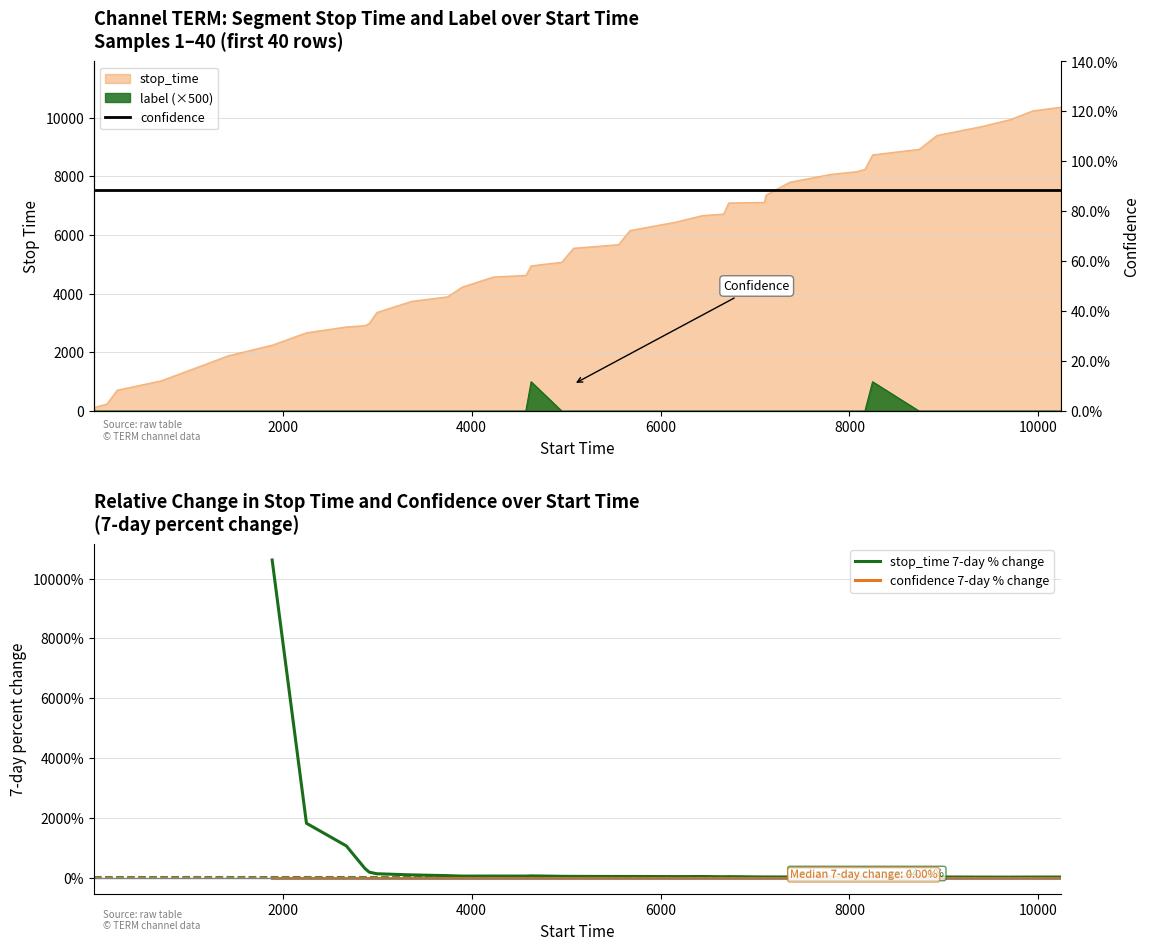

True or false: stop_time and label cross at least once.

False